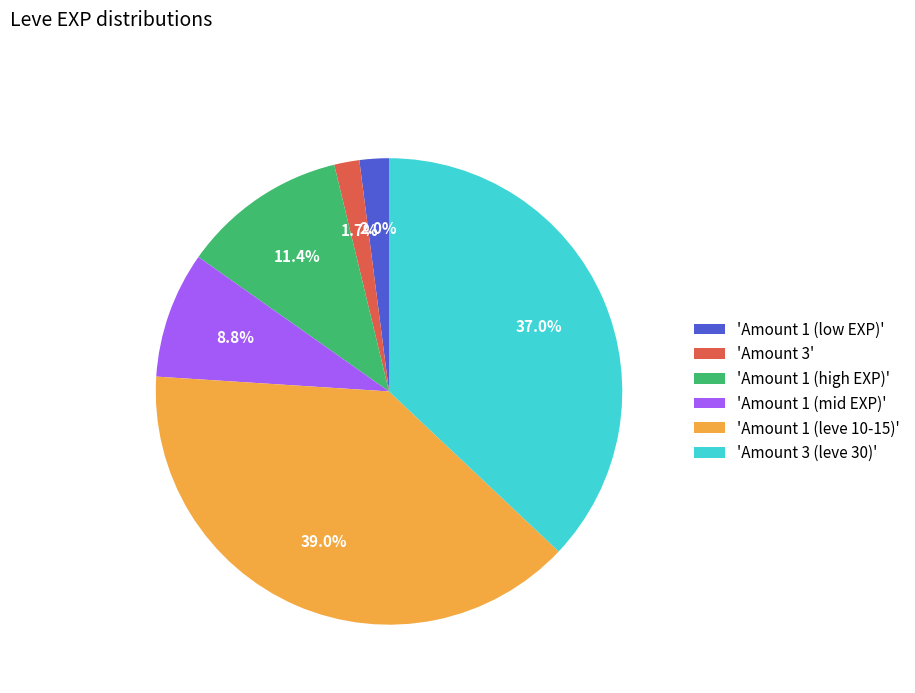

Which has a higher value, 'Amount 1 (leve 10-15)' or 'Amount 1 (high EXP)'?

'Amount 1 (leve 10-15)'